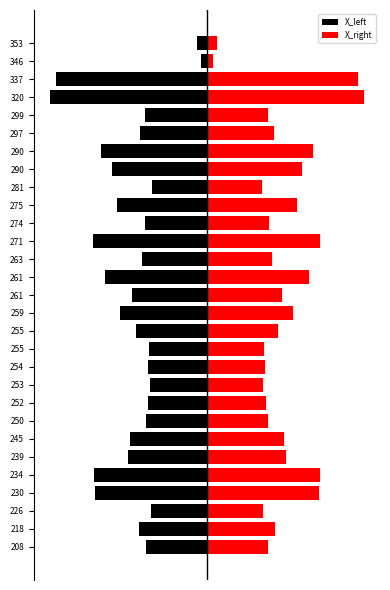

Does the chart contain any negative values?

Yes